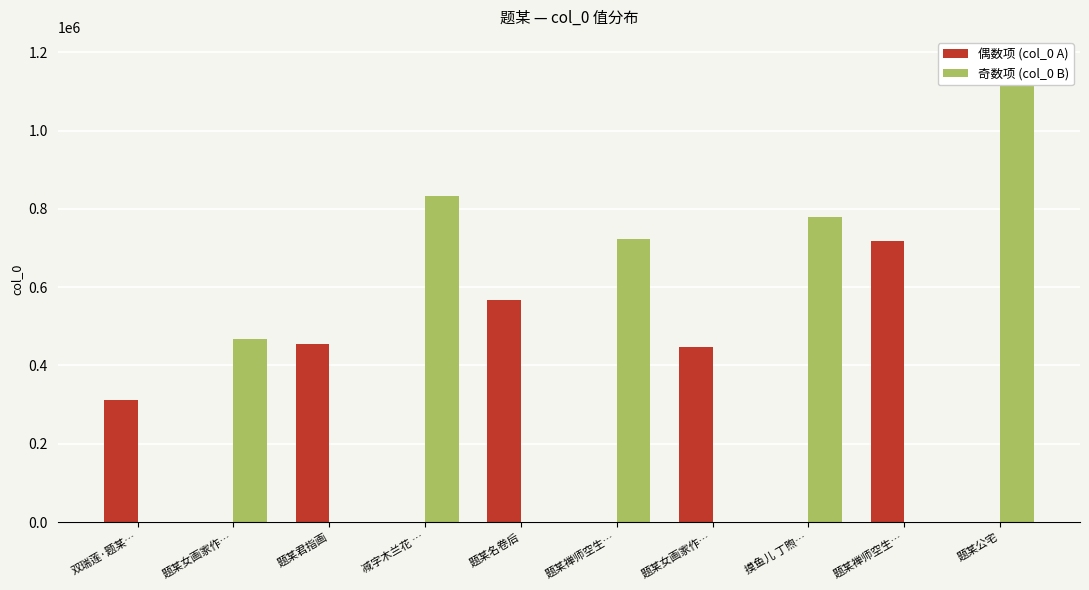

Reading left to right, transcribe all the data shown in this chart.

偶数项 (col_0 A): 311037	0	454703	0	567541	0	446990	0	718949	0
奇数项 (col_0 B): 0	468073	0	833061	0	722403	0	780584	0	1180761